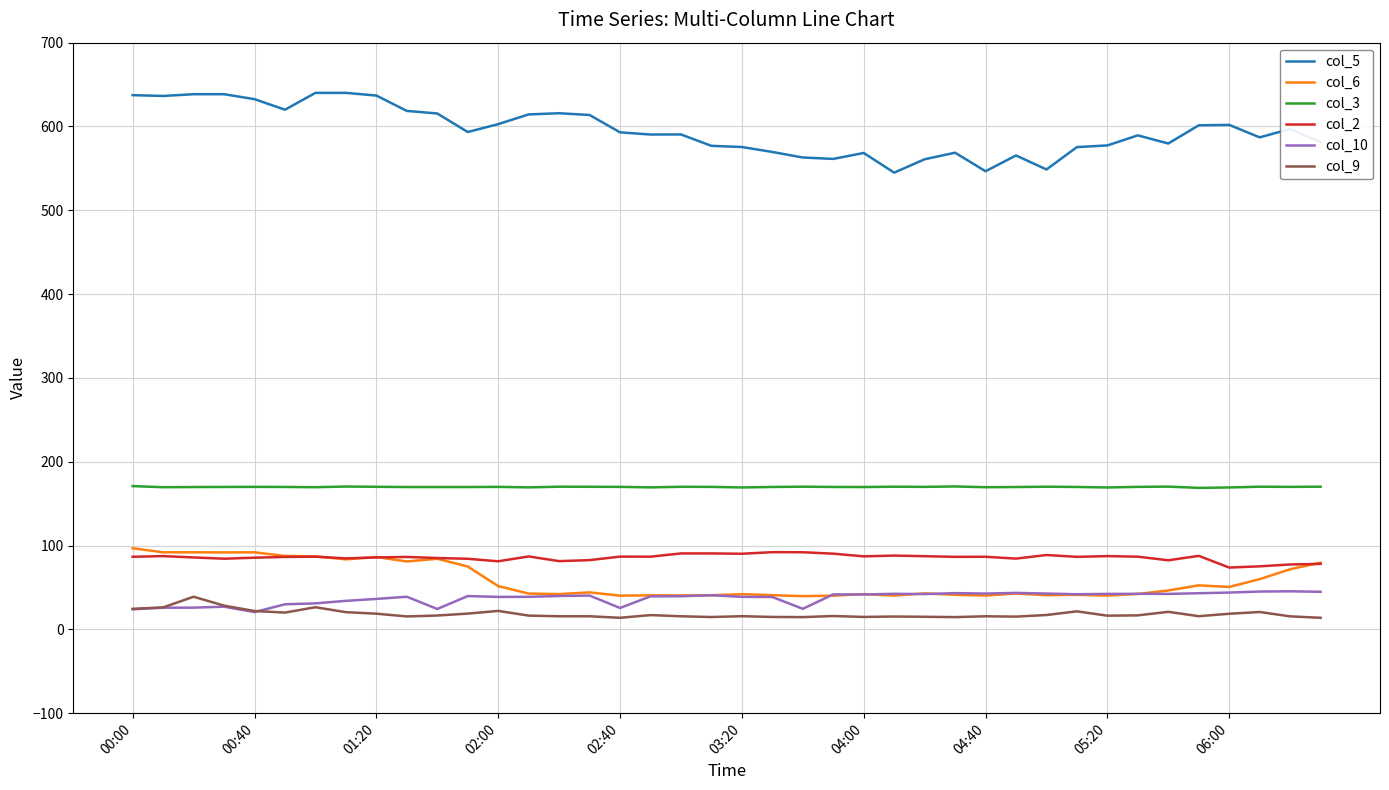

Which series has the widest spread of values?

col_5